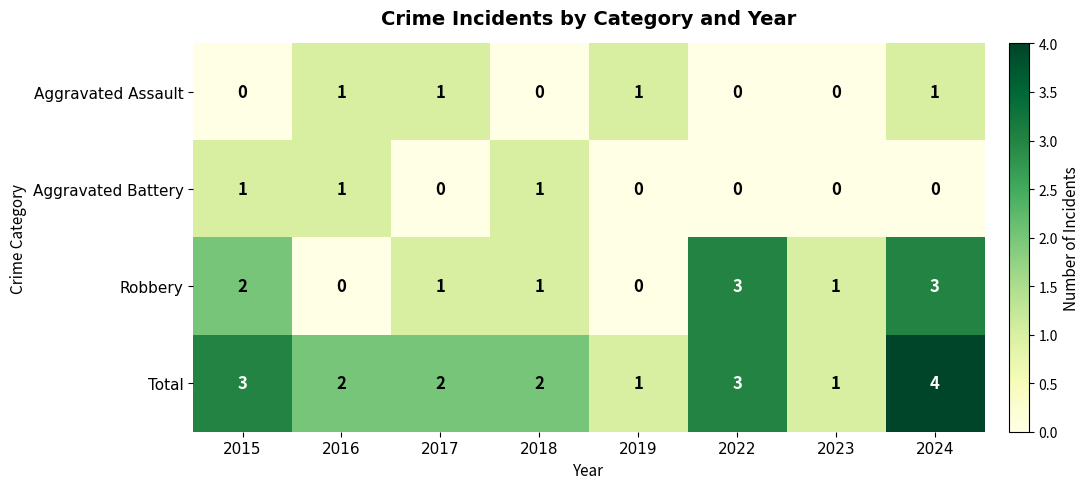

Is it true that Aggravated Assault equals 2 at 2019?

False